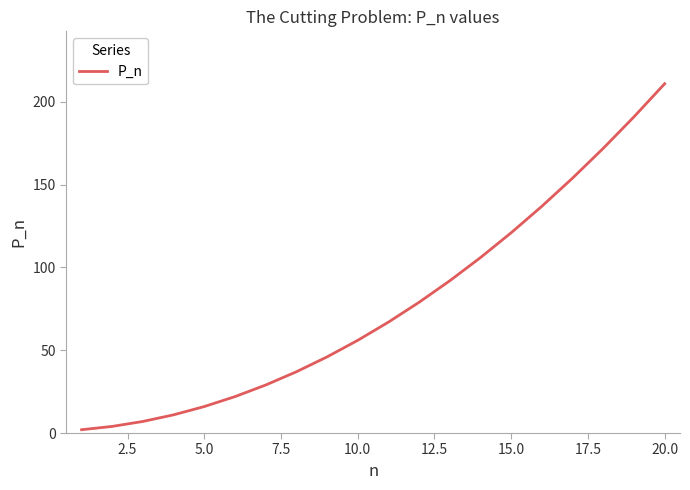

What is the greatest value displayed?

211